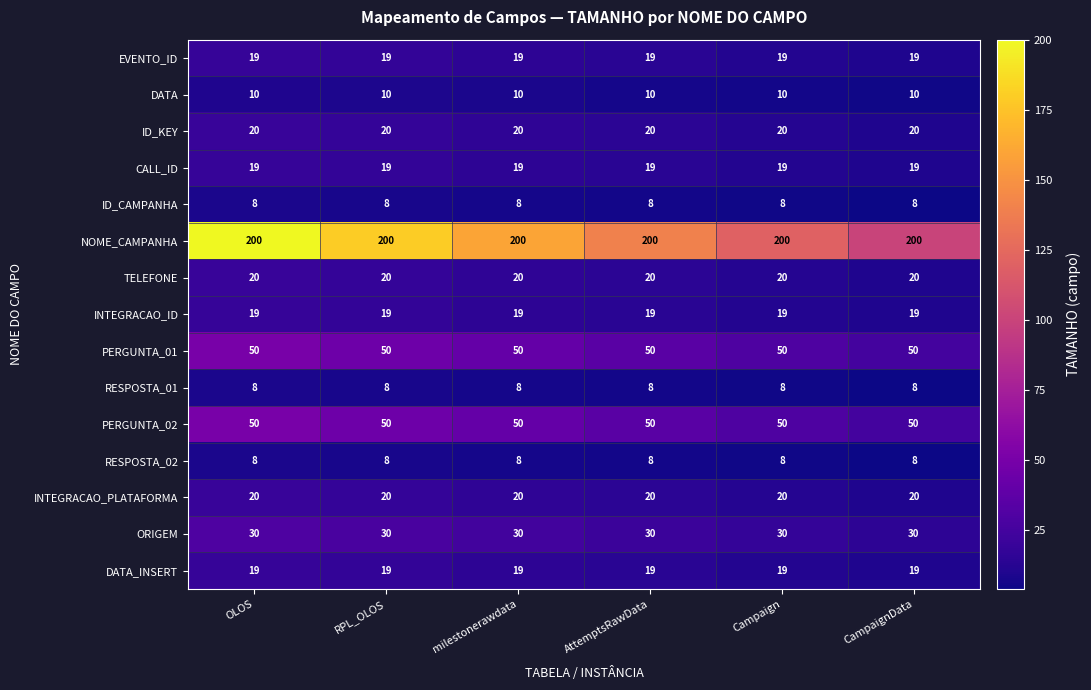

True or false: DATA has a value of 10 at AttemptsRawData.

True